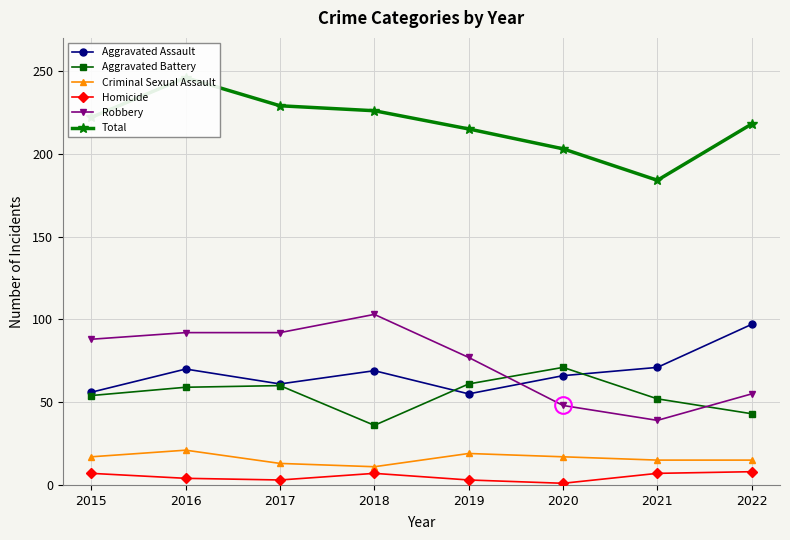

Is the value of Criminal Sexual Assault at 2015 greater than the value of Total at 2021?

No